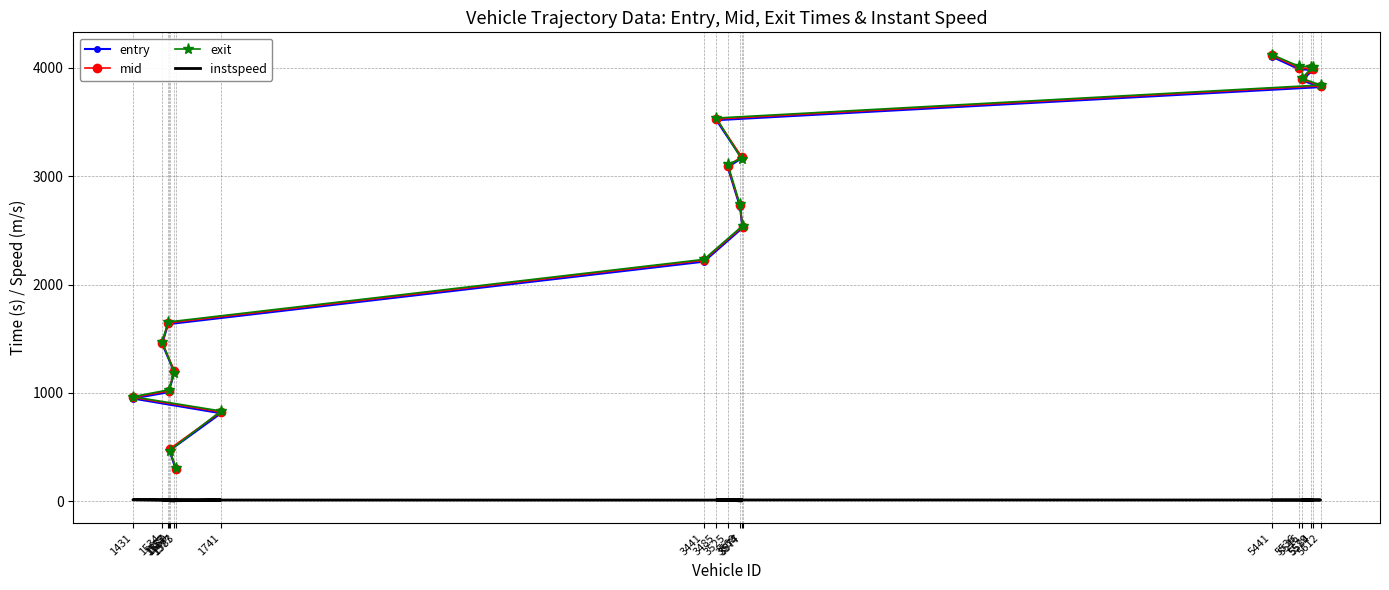

The exit series shows 4013.3 at 5536. True or false?

True